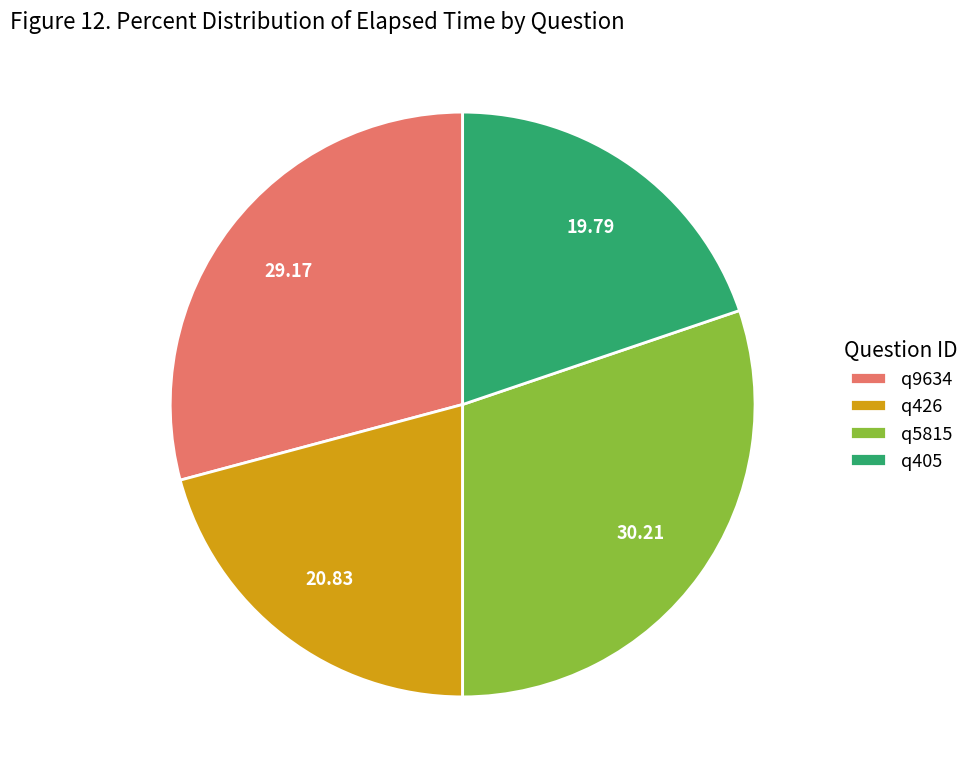

Is there a majority slice in this chart?

No